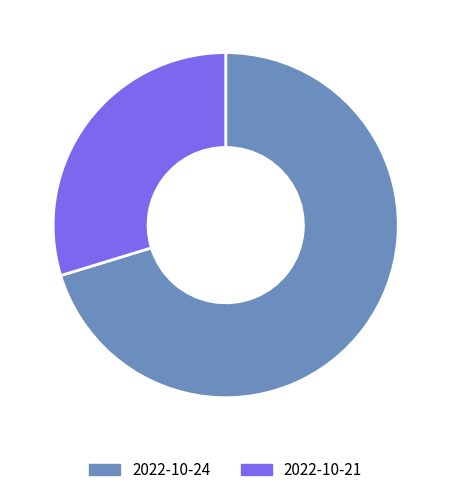

What is the smallest slice in the pie chart?

2022-10-21